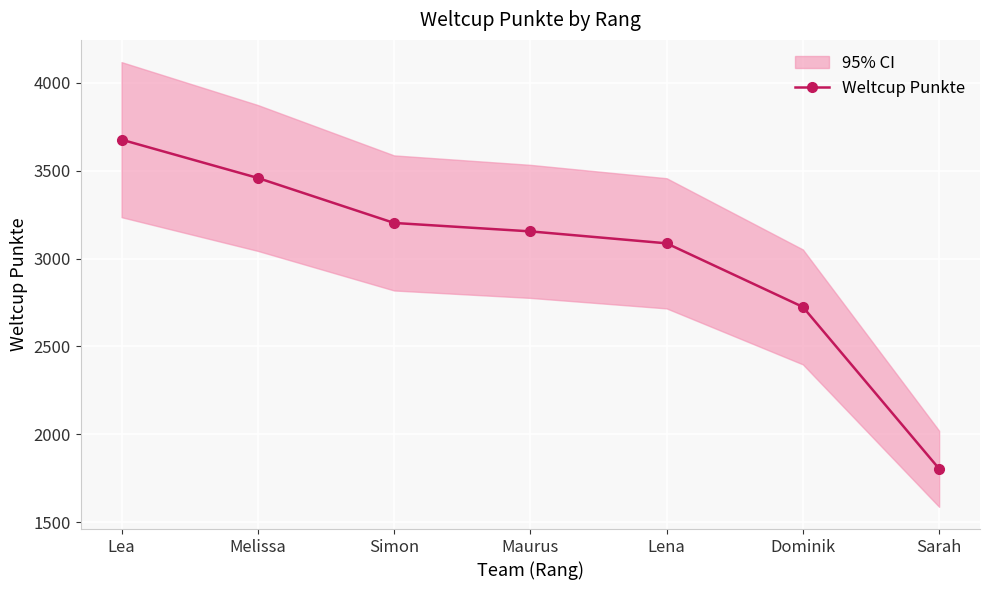

Reading right to left, list all the values displayed in this chart.

Sarah=1804	Dominik=2725	Lena=3087	Maurus=3155	Simon=3203	Melissa=3459	Lea=3677